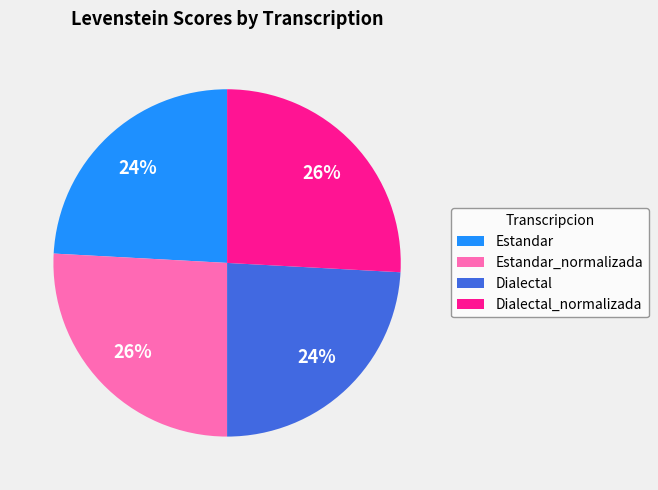

Is the sum of Dialectal_normalizada and Estandar_normalizada greater than half?

Yes